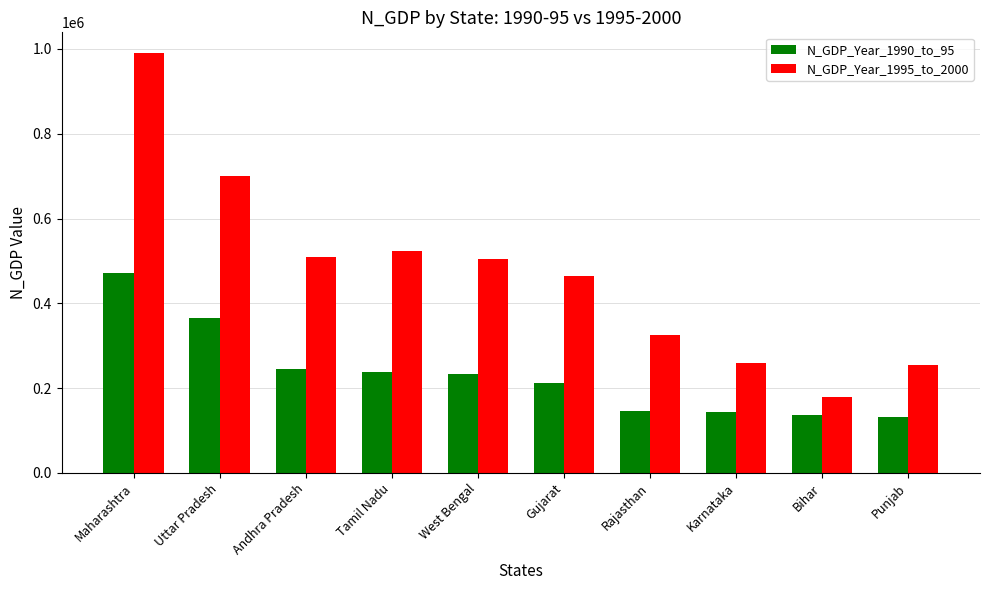

At how many categories does at least one series exceed 705153?

1